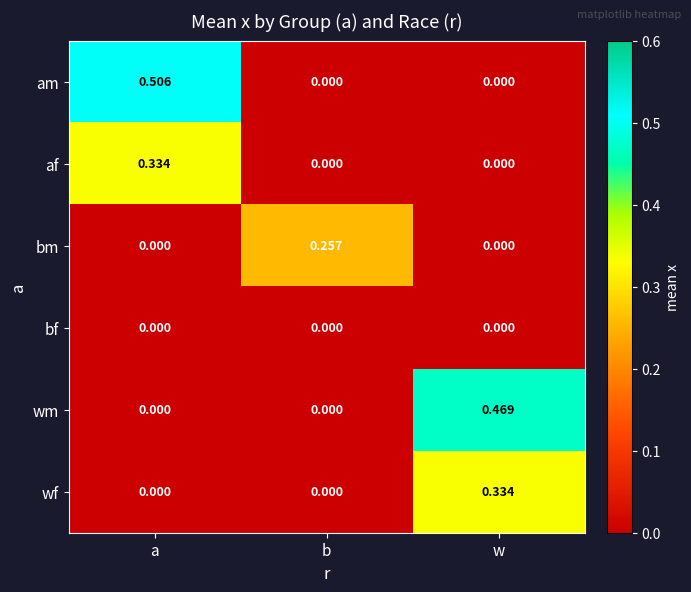

Between a and w, which series saw the biggest shift?

am